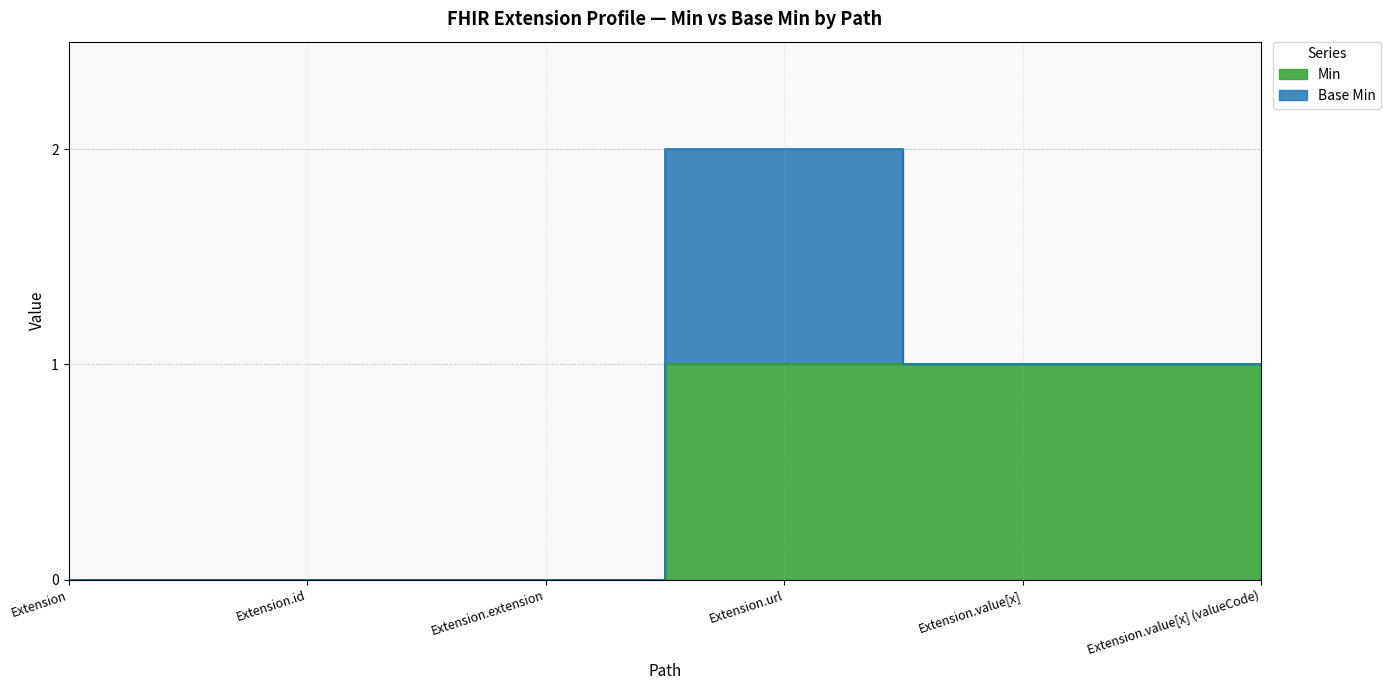

Reading left to right, extract all data points from this chart.

0	0	0	1	1	1